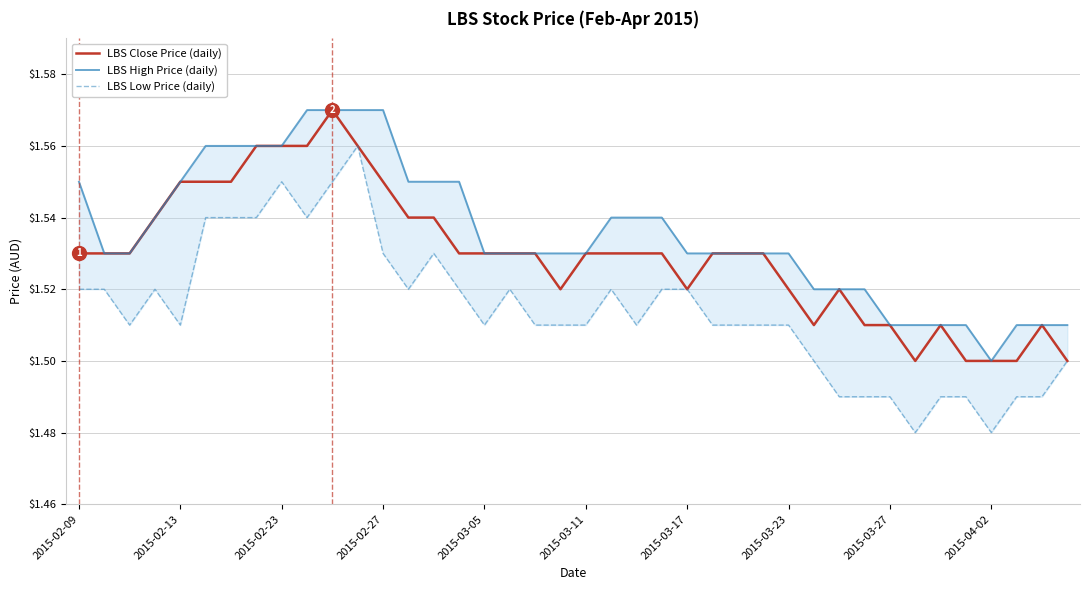

True or false: LBS High Price (daily) and LBS Close Price (daily) intersect in this chart.

False